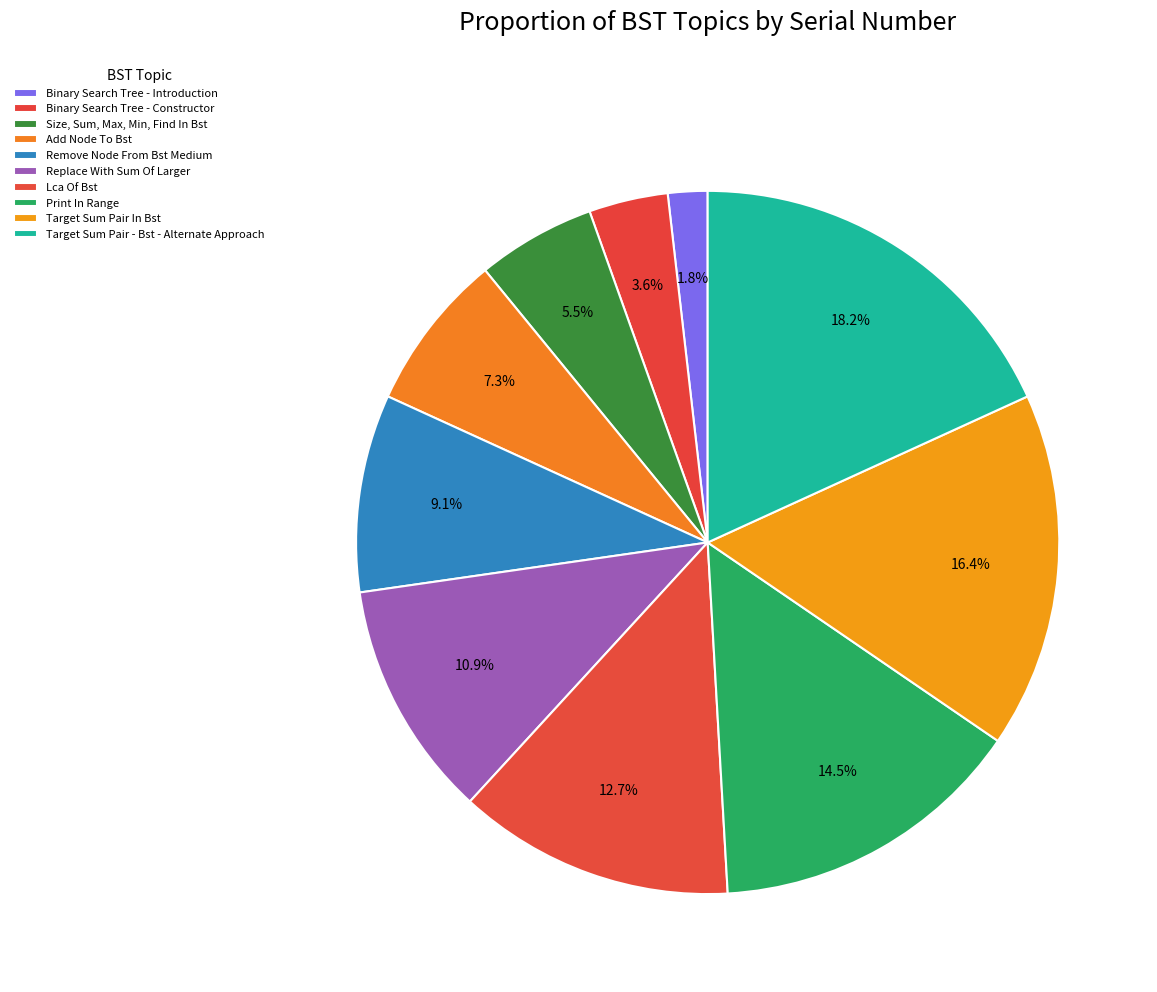

Is it true that Replace With Sum Of Larger is 4% of the pie?

False